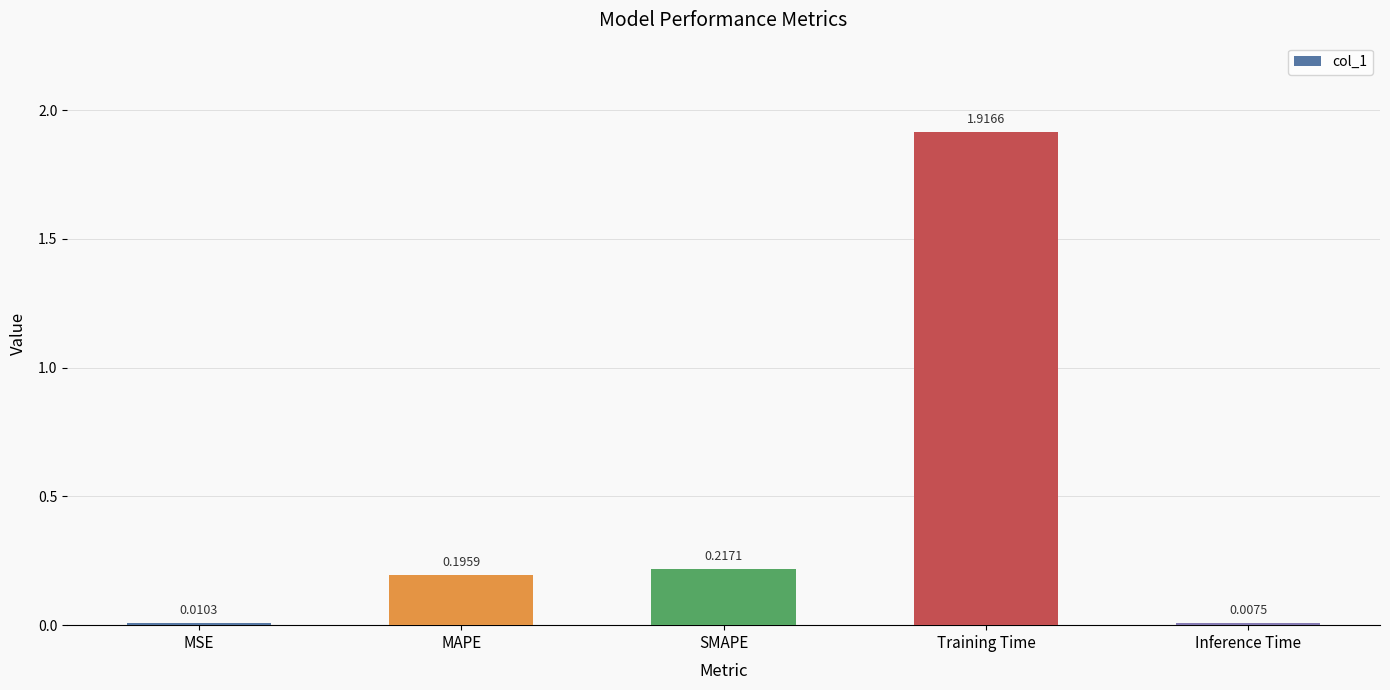

Rank the categories by value from lowest to highest.

Inference Time, MSE, MAPE, SMAPE, Training Time